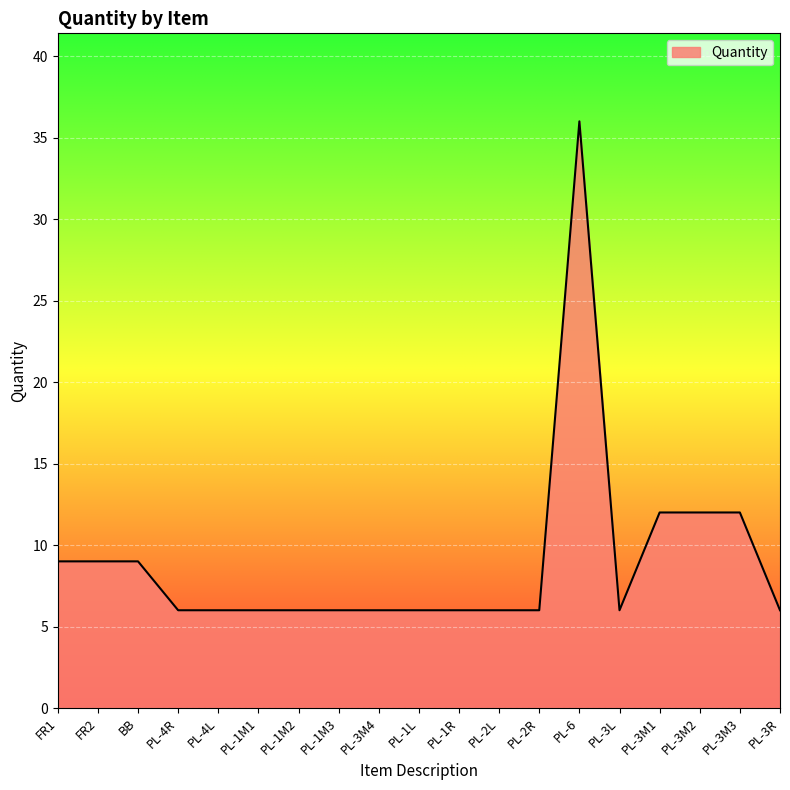

The value at PL-3M4 is 6. True or false?

True